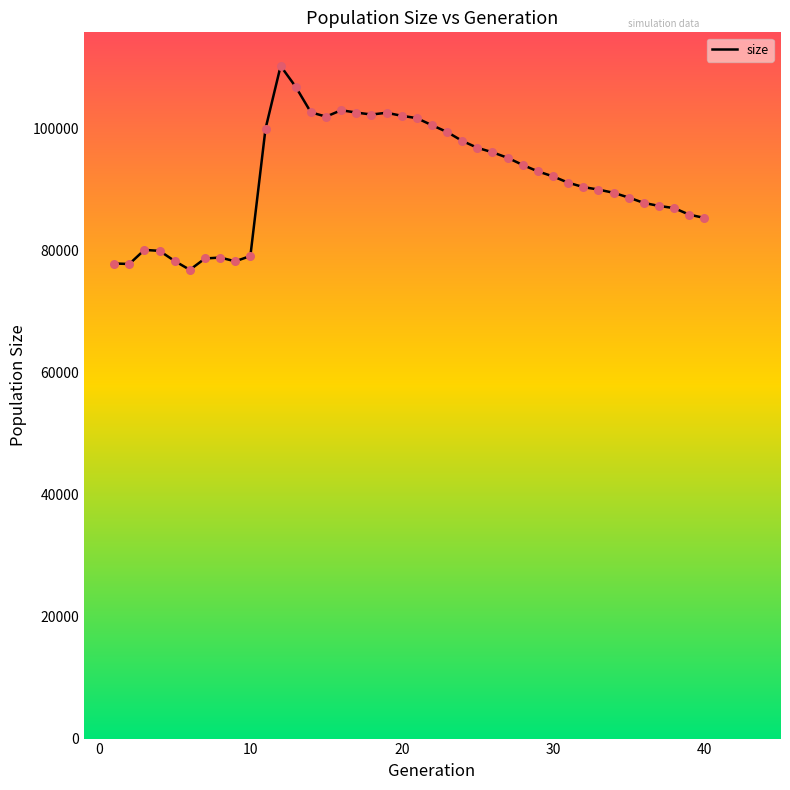

What is the difference between the maximum and minimum values?

33419